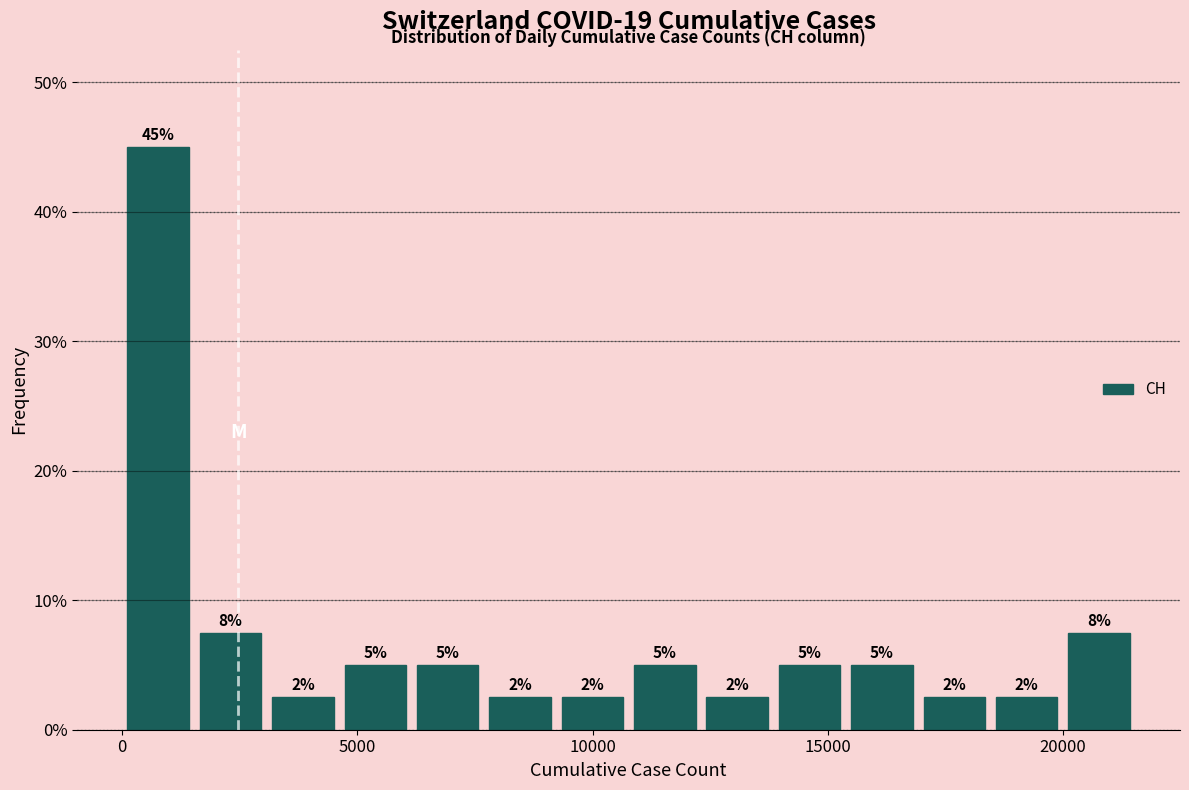

Read against the x-axis, roughly where is the centre of the tallest bar?

1000